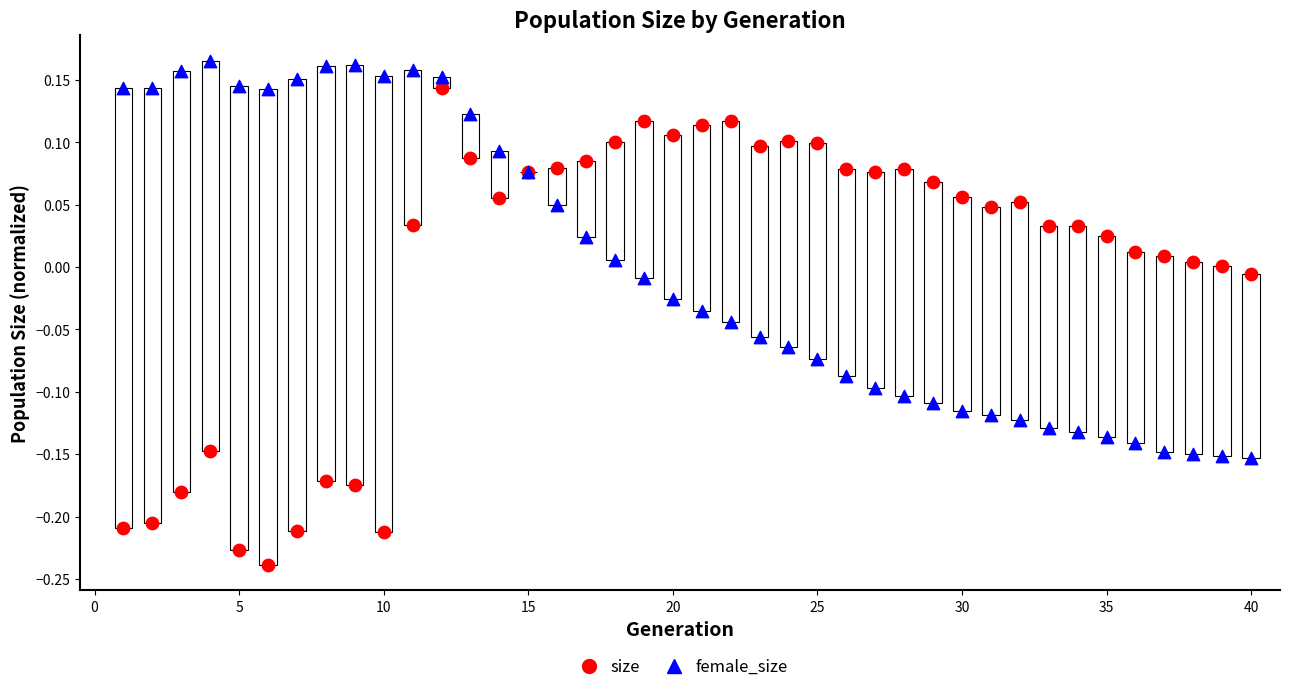

What is the X range (max minus min) for the scatter plot?

39.0